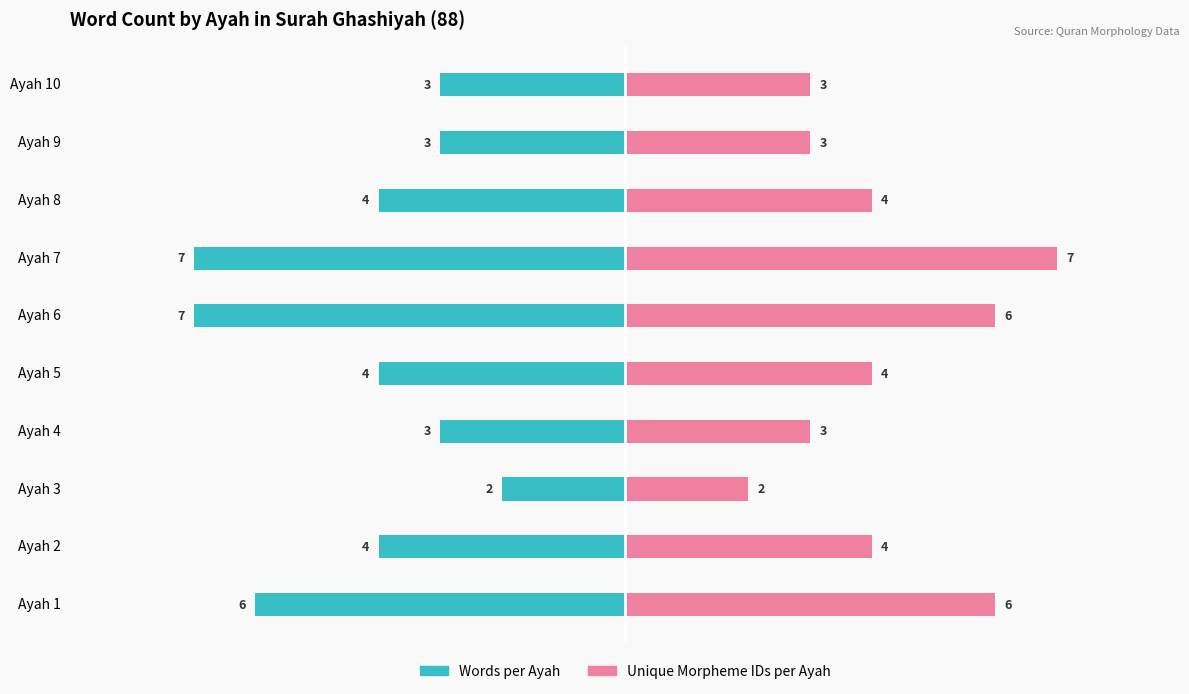

Count the number of categories in the chart.

10